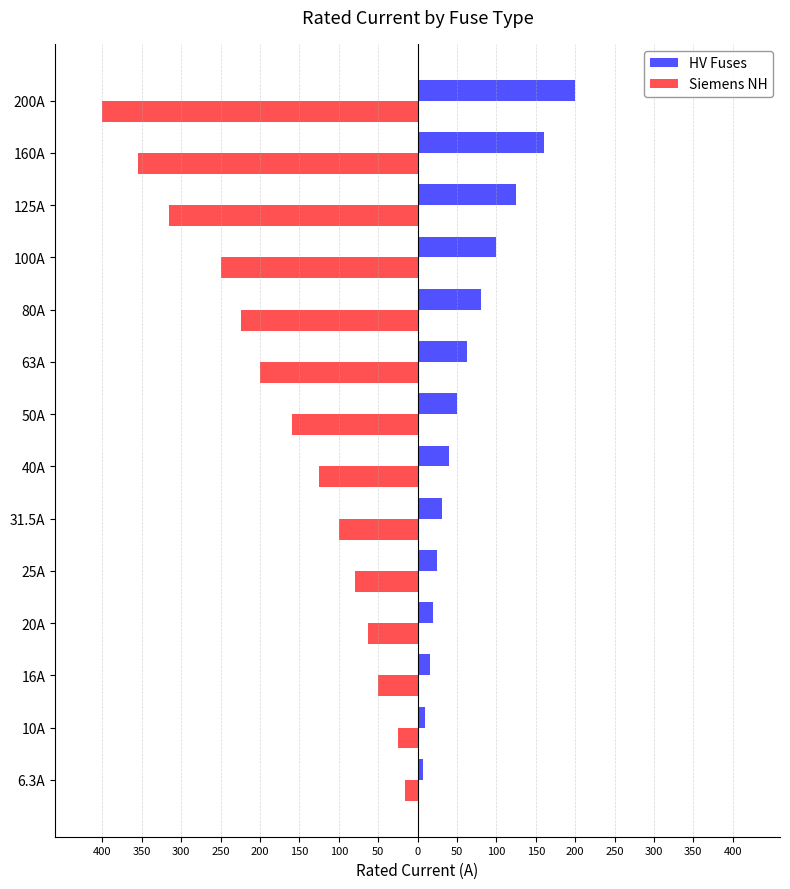

What are all the series names shown in the legend?

HV Fuses, Siemens NH